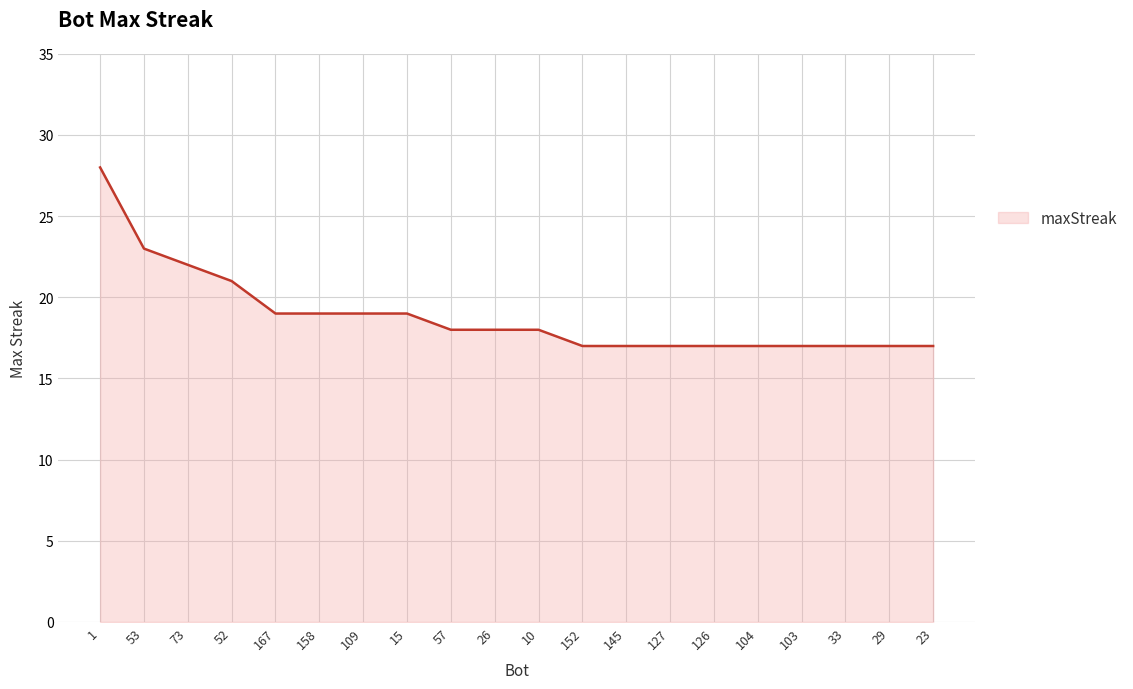

What is the greatest value displayed?

28